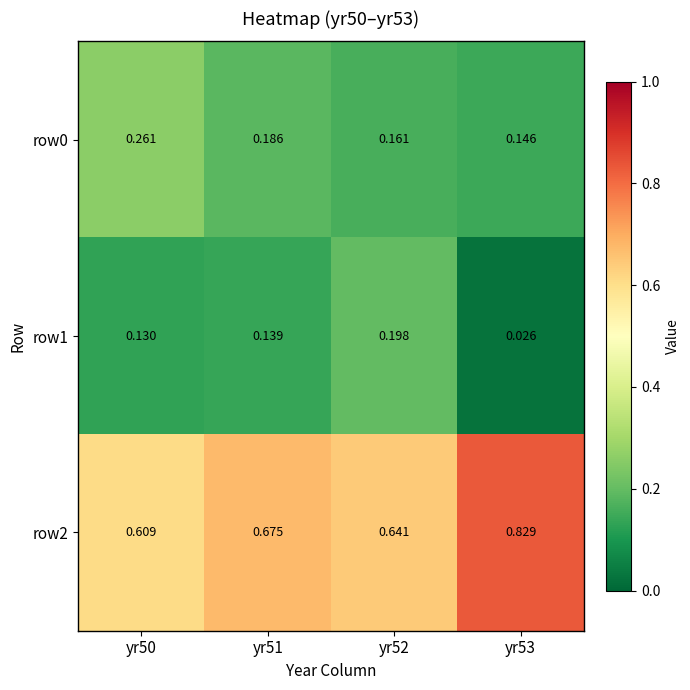

What is the total value across all series at yr53?

1.0